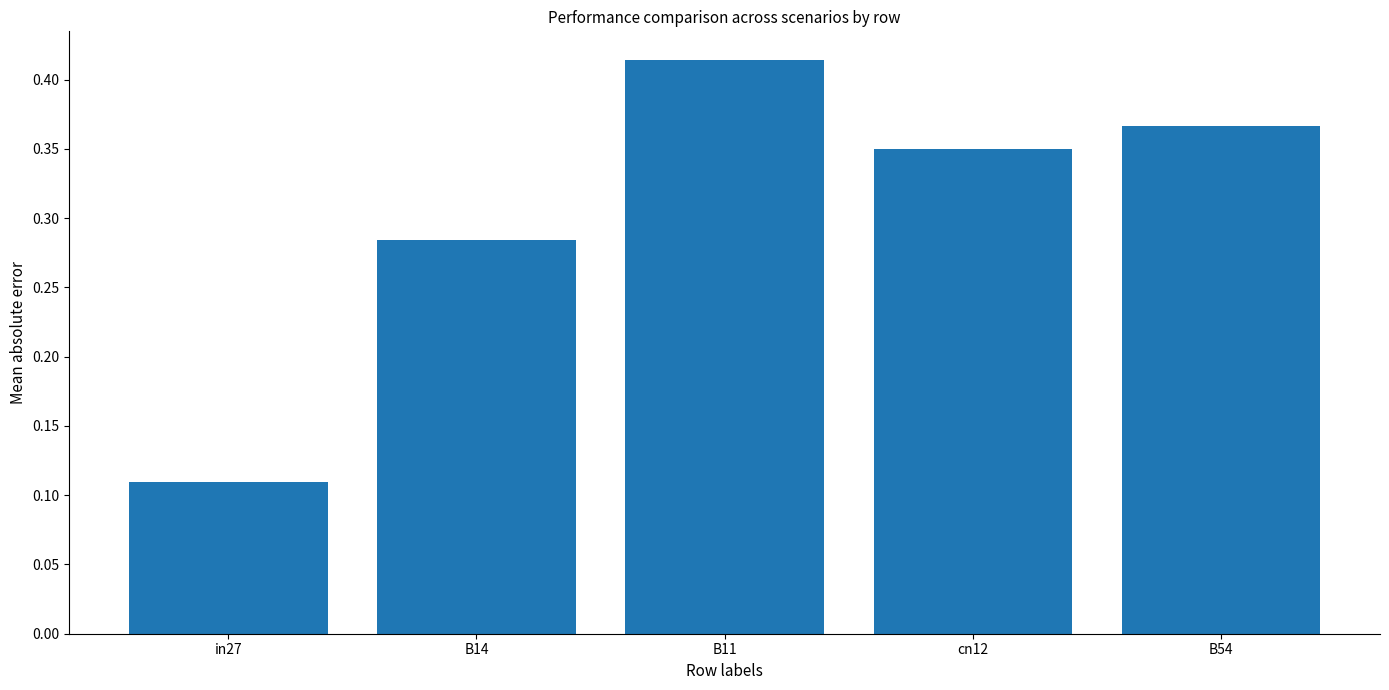

What position from the right is B11?

3